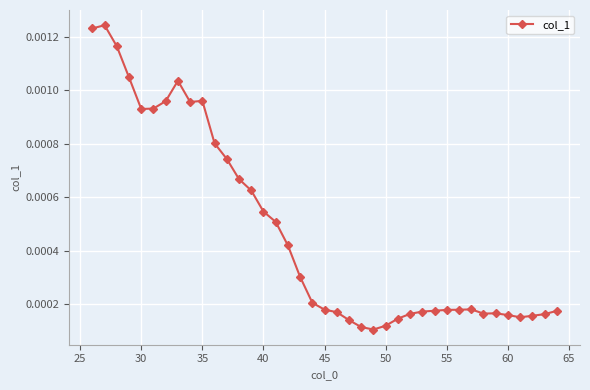

True or false: the data has more than 0 interior local peaks.

True